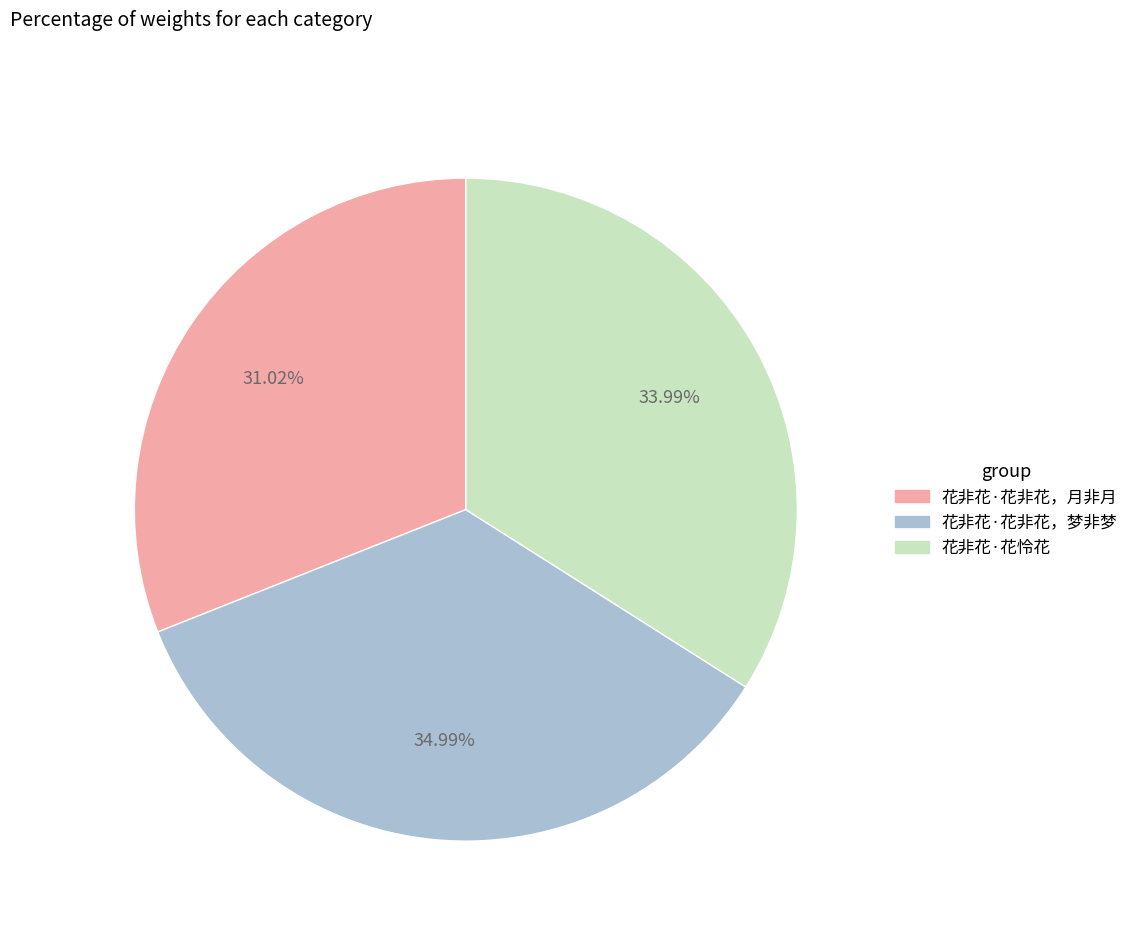

Is there a majority slice in this chart?

No